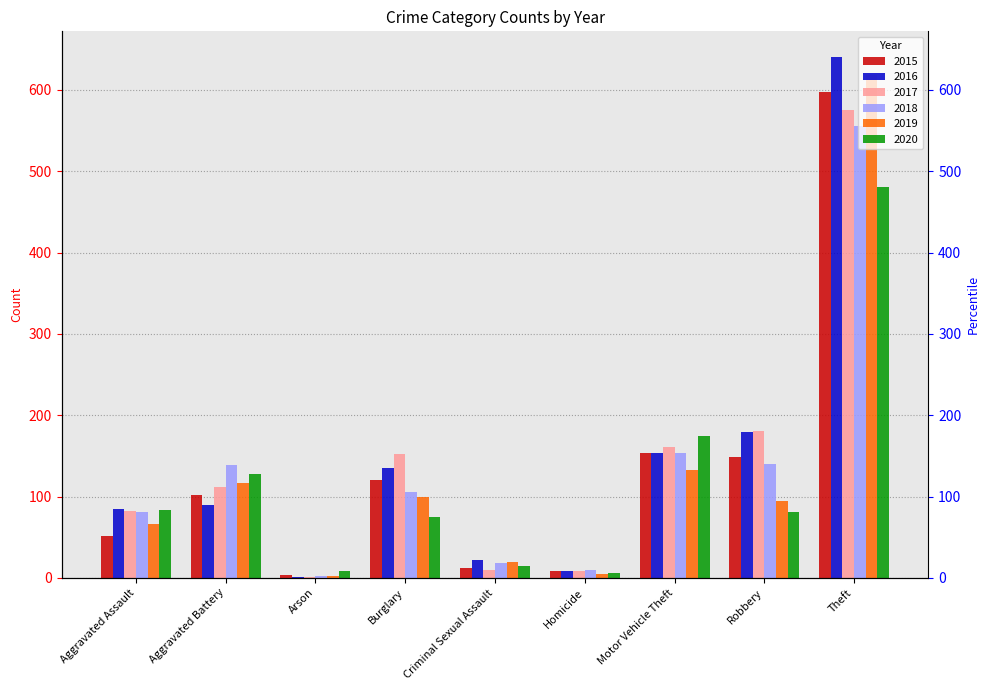

List the labels in order of 2018 value, smallest first.

Arson, Homicide, Criminal Sexual Assault, Aggravated Assault, Burglary, Aggravated Battery, Robbery, Motor Vehicle Theft, Theft